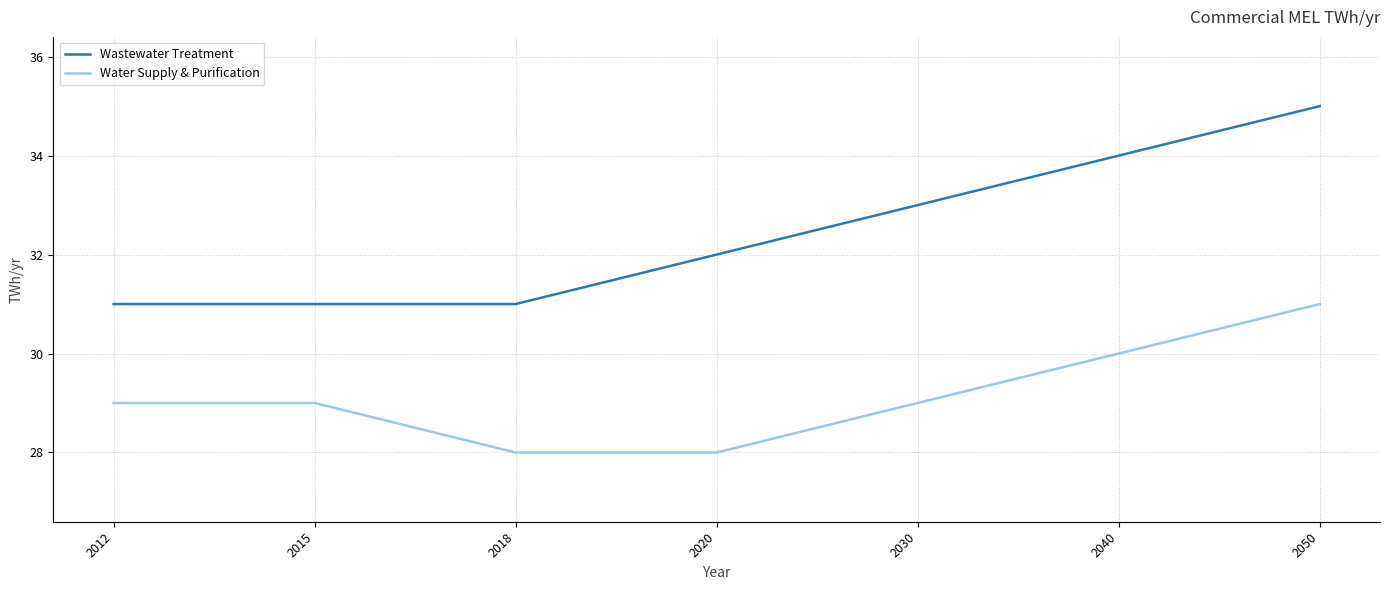

True or false: Water Supply & Purification and Wastewater Treatment intersect in this chart.

False